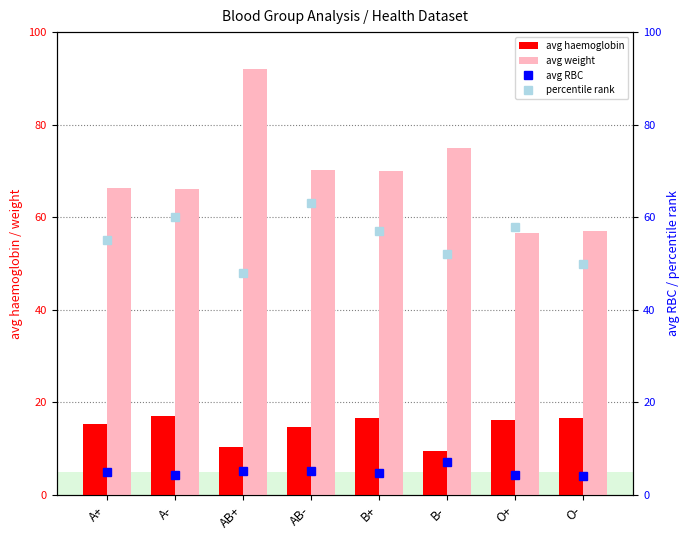

The avg haemoglobin series shows 14.6 at AB-. True or false?

True